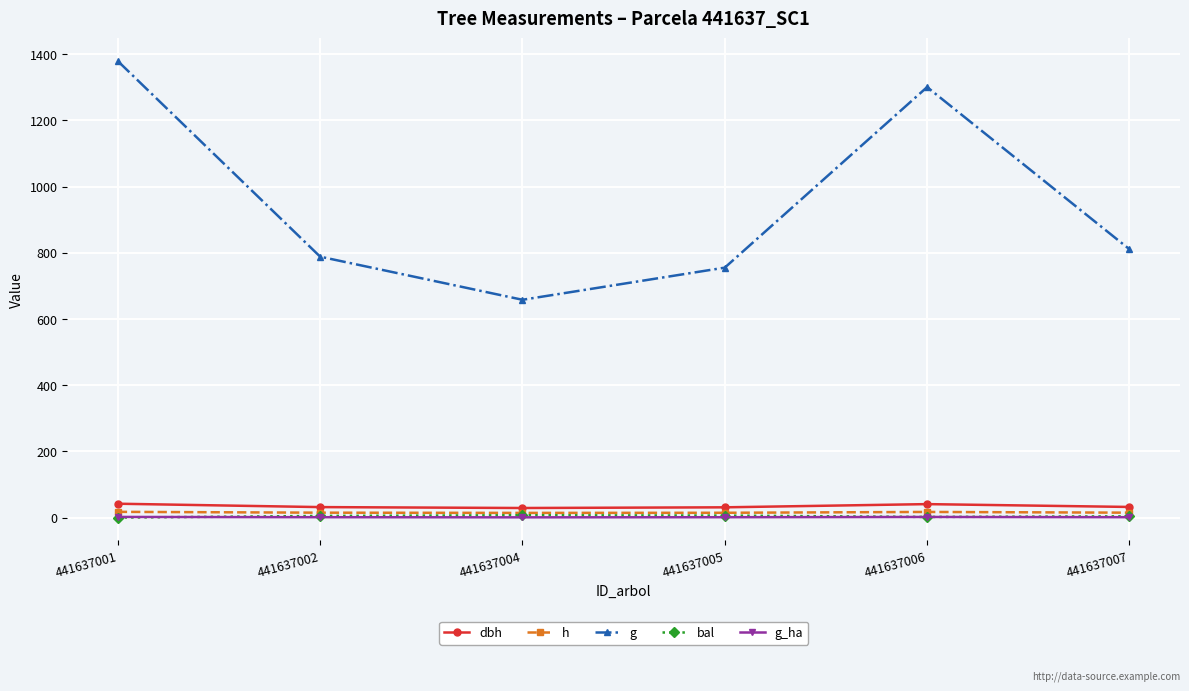

In g, how many points are lower than both neighbors (excluding endpoints)?

1